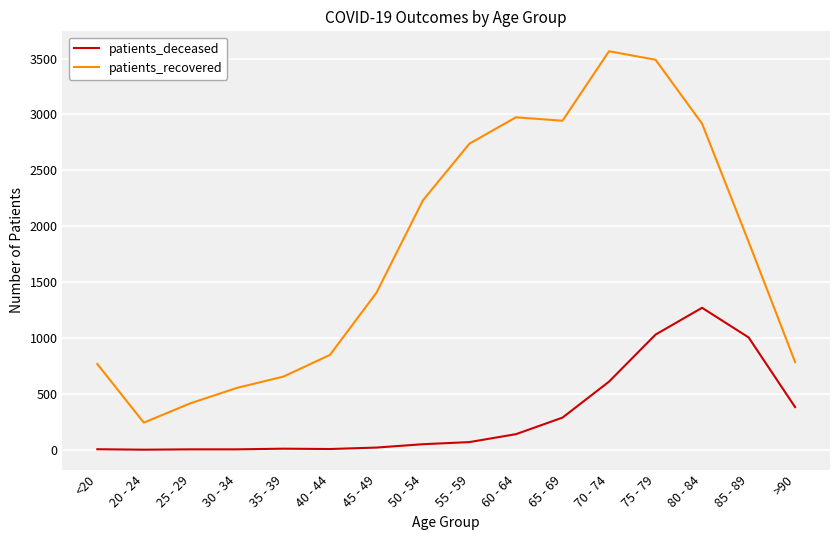

What position from the right is 20 - 24?

15